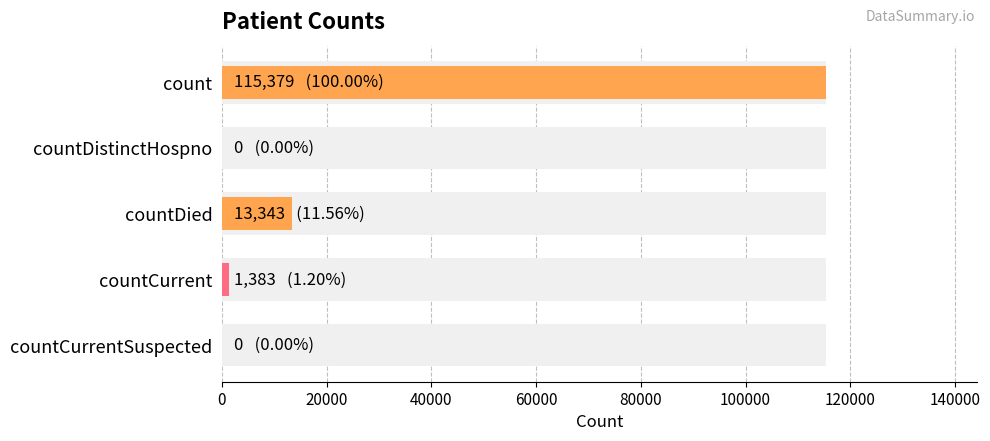

Are the bars grouped side by side (vs. stacked)?

No